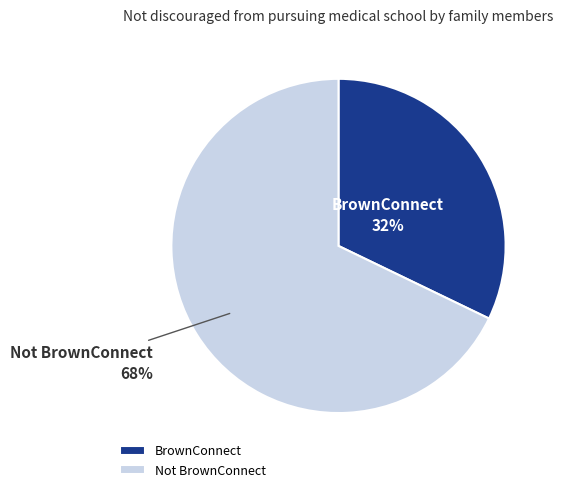

To the nearest percent, what is the combined percentage of Not BrownConnect and BrownConnect?

100%